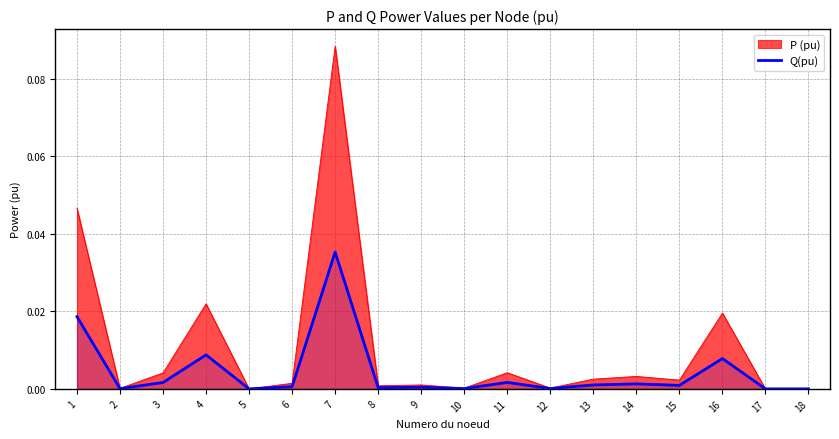

What is the sum of all values?

0.1